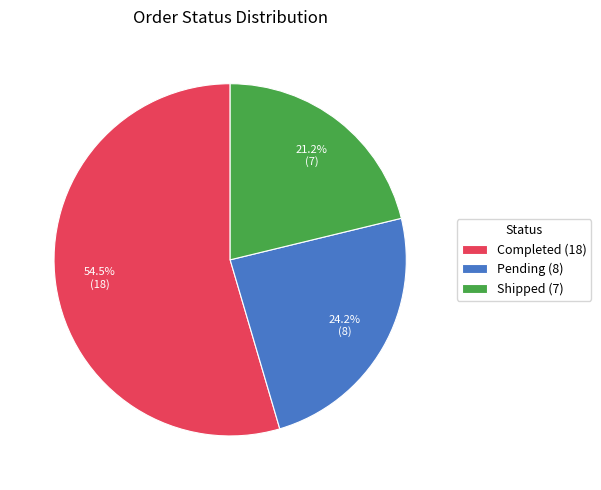

To the nearest percent, what is the difference between the Pending and Shipped slice percentages?

3%